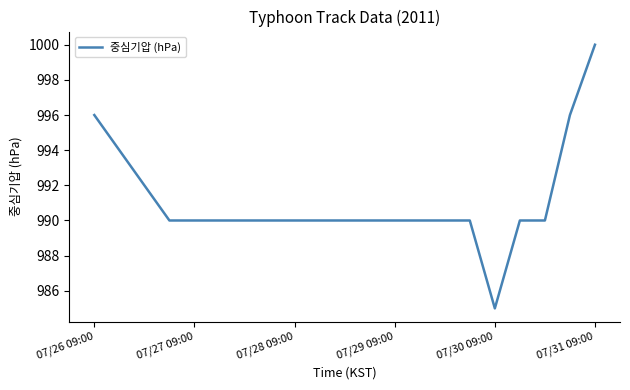

Reading left to right, transcribe all the data shown in this chart.

996	994	992	990	990	990	990	990	990	990	990	990	990	990	990	990	985	990	990	996	1000